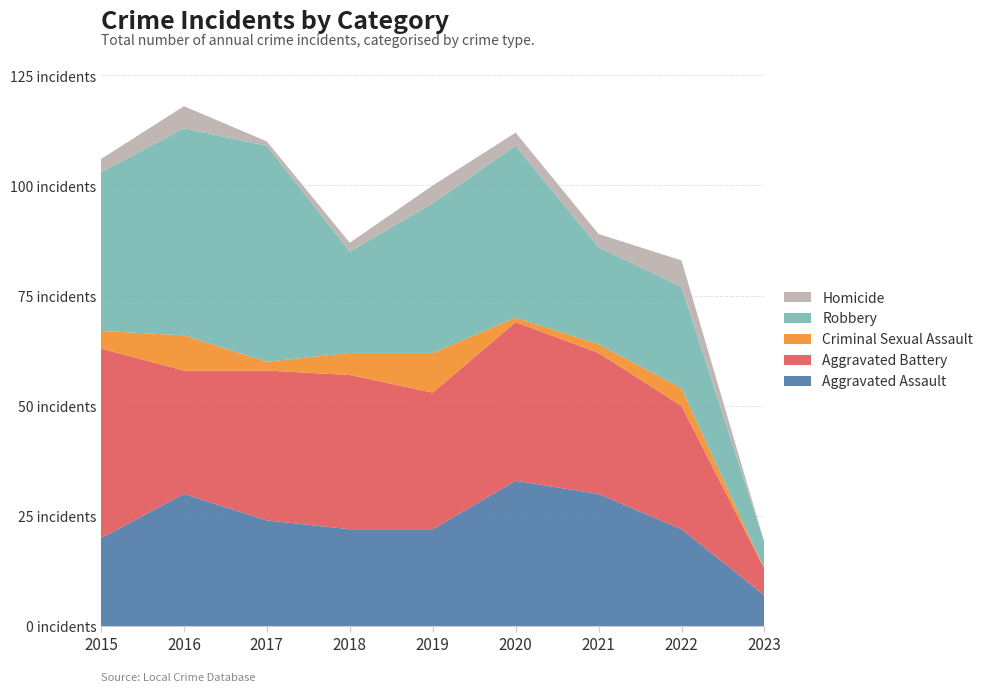

Reading left to right, list all the values displayed in this chart.

Aggravated Assault: 20	30	24	22	22	33	30	22	7
Aggravated Battery: 43	28	34	35	31	36	32	28	6
Criminal Sexual Assault: 4	8	2	5	9	1	2	4	0
Robbery: 36	47	49	23	34	39	22	23	6
Homicide: 3	5	1	2	4	3	3	6	0